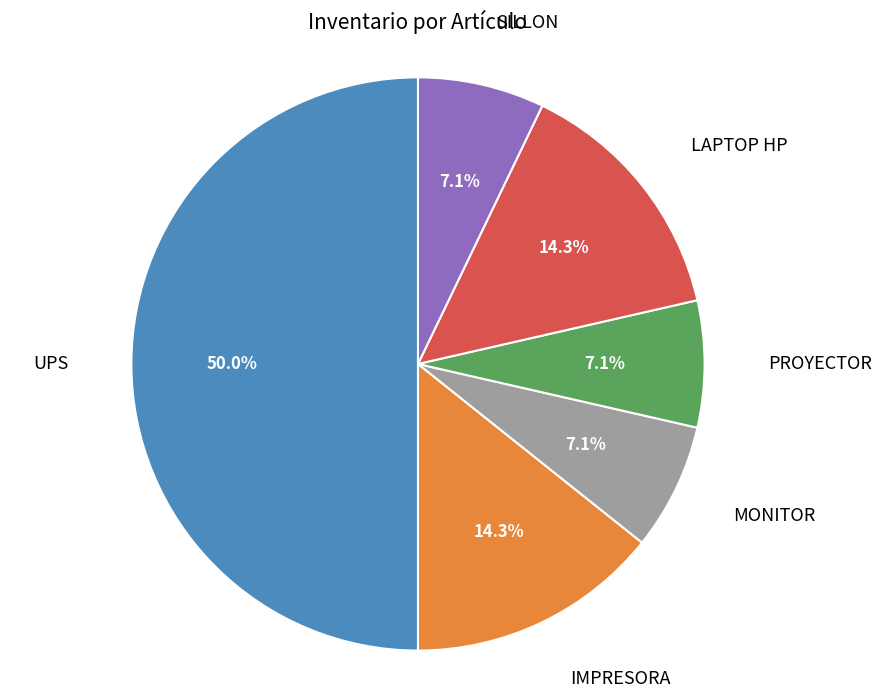

Which slice is the largest?

UPS